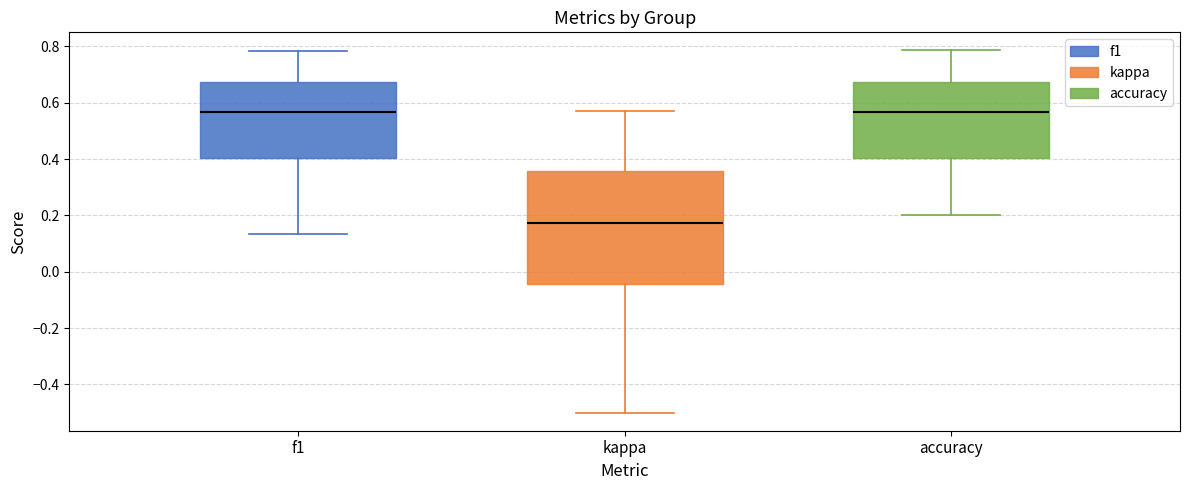

Where does the lower whisker of the box for accuracy end on the y-axis? The values are not printed on the chart, so give them approximately, as read against the axis.

0.20